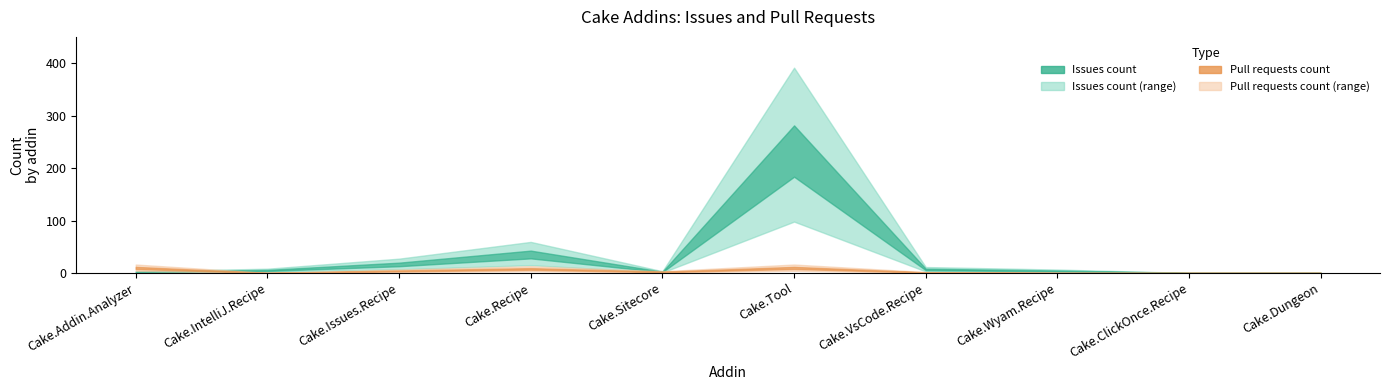

Is it true that Issues count equals 245 at Cake.Tool?

True